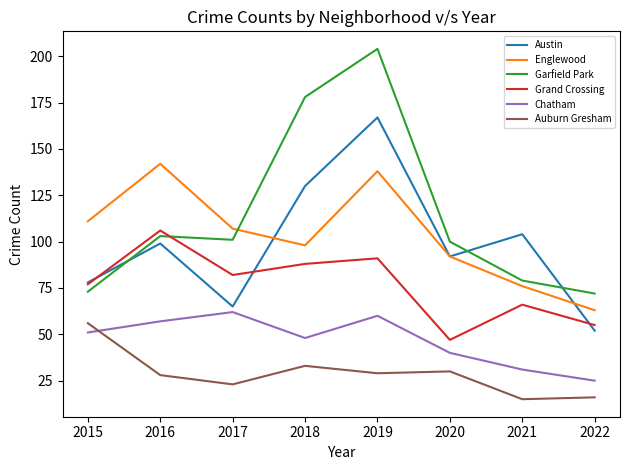

Reading left to right, transcribe all the data shown in this chart.

Austin: 78	99	65	130	167	92	104	52
Englewood: 111	142	107	98	138	92	76	63
Garfield Park: 73	103	101	178	204	100	79	72
Grand Crossing: 77	106	82	88	91	47	66	55
Chatham: 51	57	62	48	60	40	31	25
Auburn Gresham: 56	28	23	33	29	30	15	16